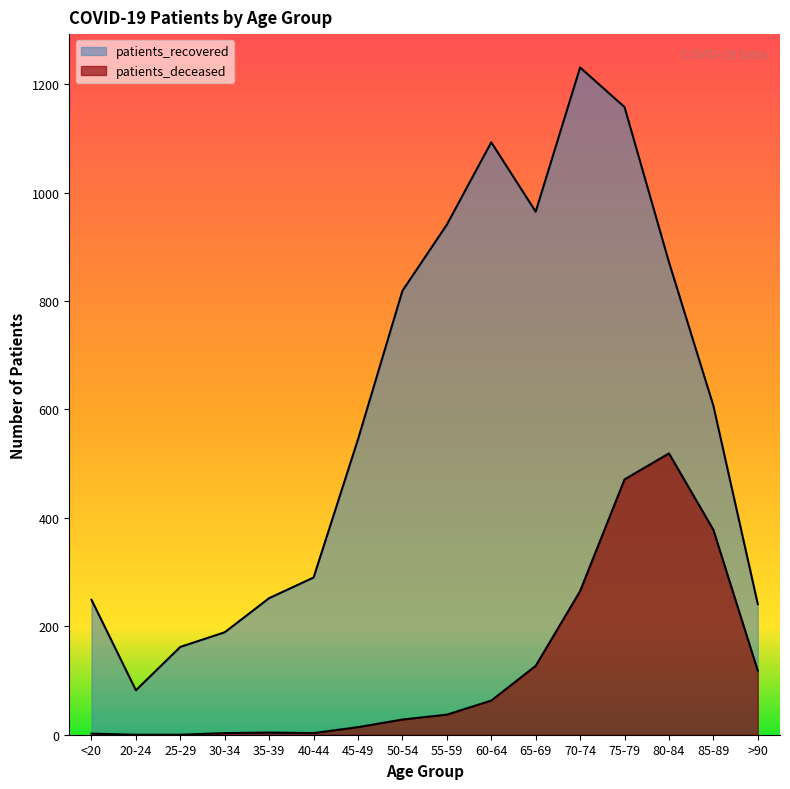

List the series in order of their overall mean, lowest first.

patients_deceased, patients_recovered